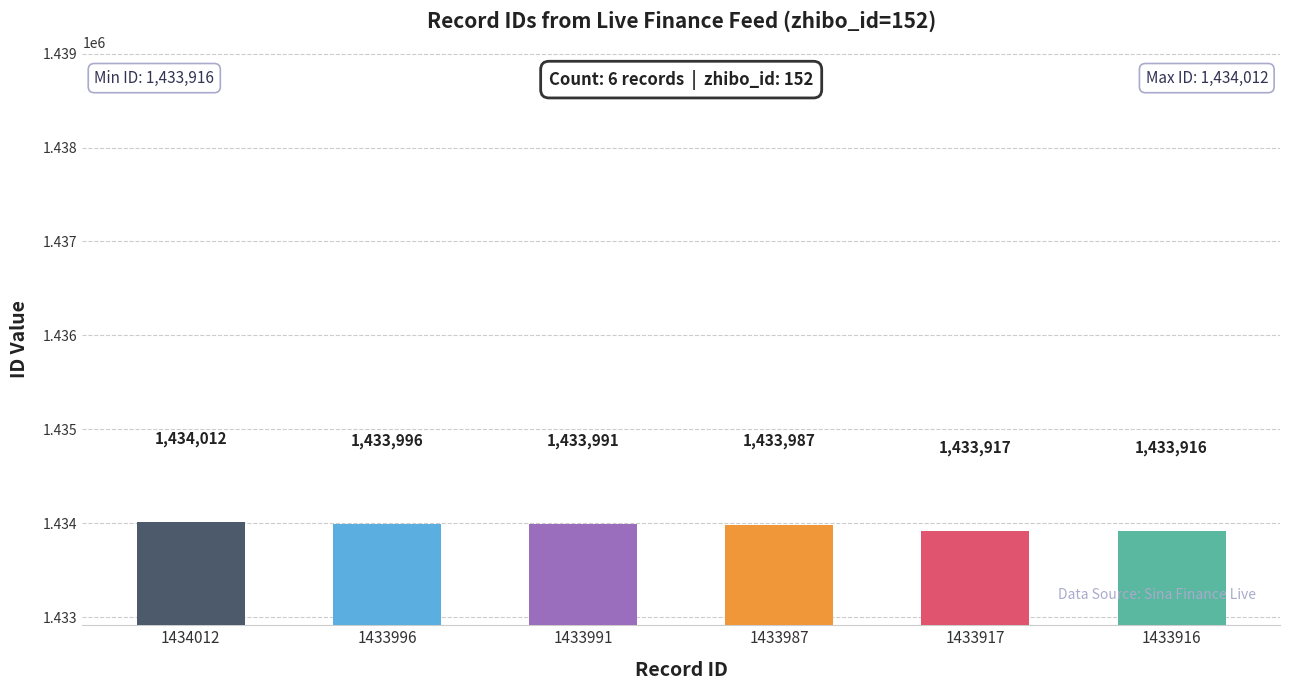

Rank the categories by value from highest to lowest.

1434012, 1433996, 1433991, 1433987, 1433917, 1433916